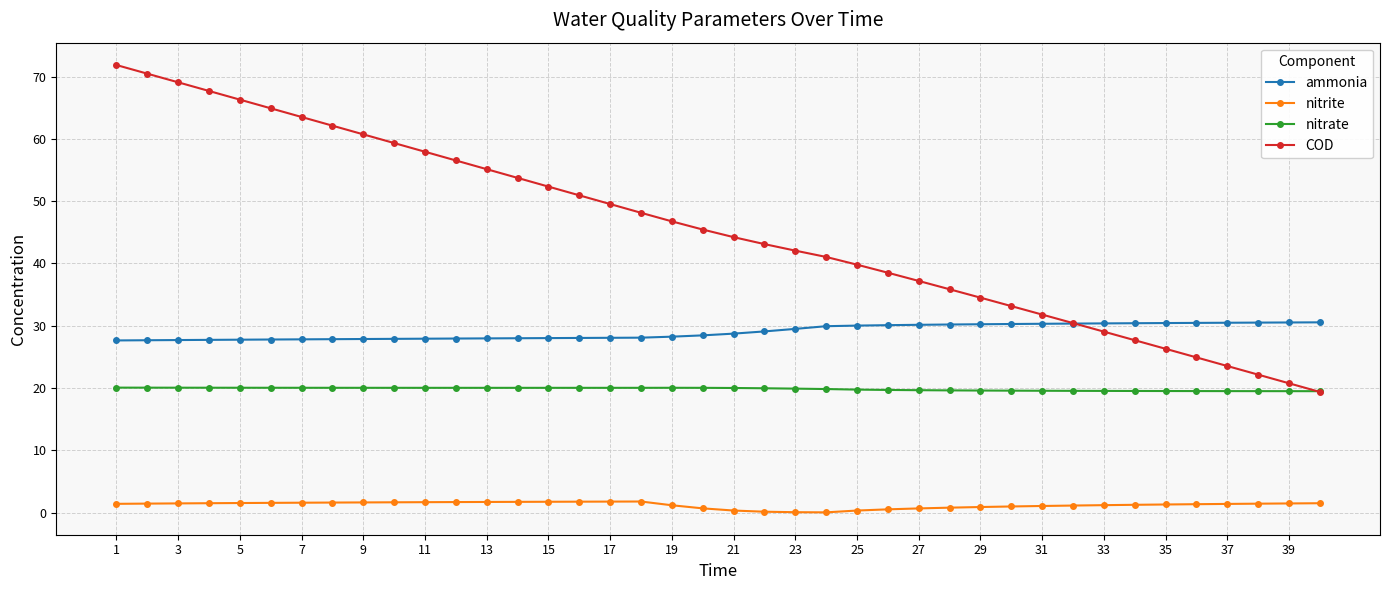

True or false: nitrate and nitrite intersect in this chart.

False